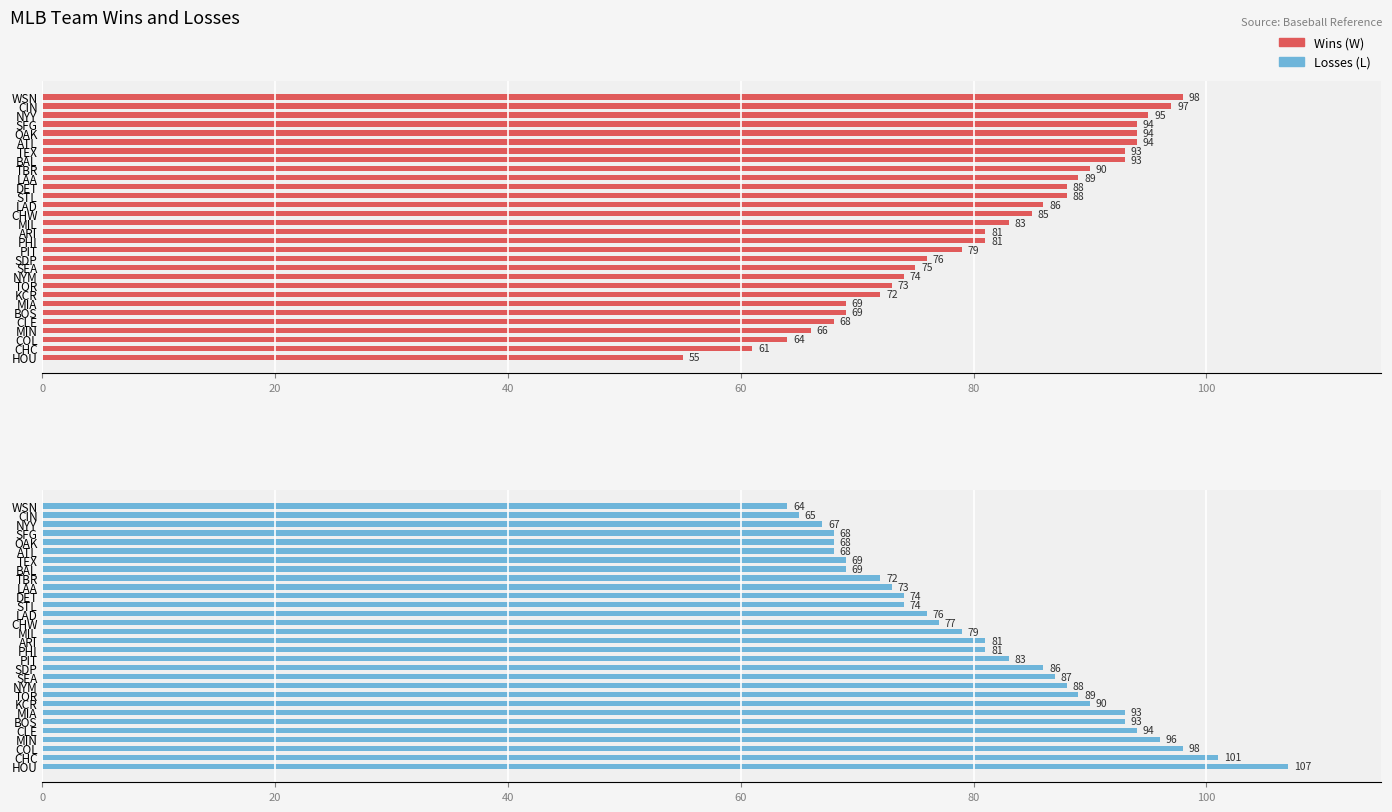

What is the sum of all Losses (L) values?

2430